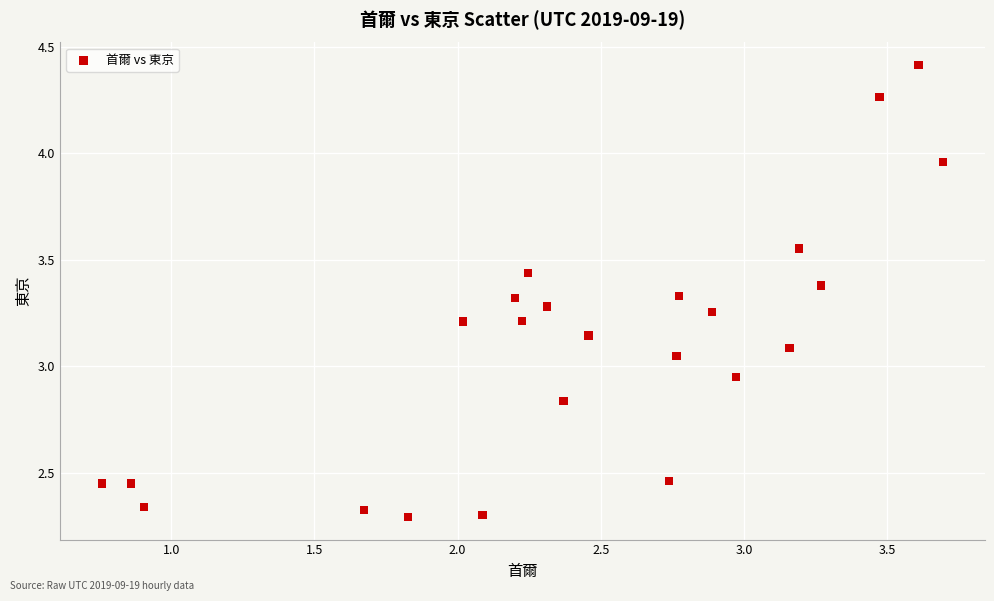

How many points are shown in the scatter plot?

24